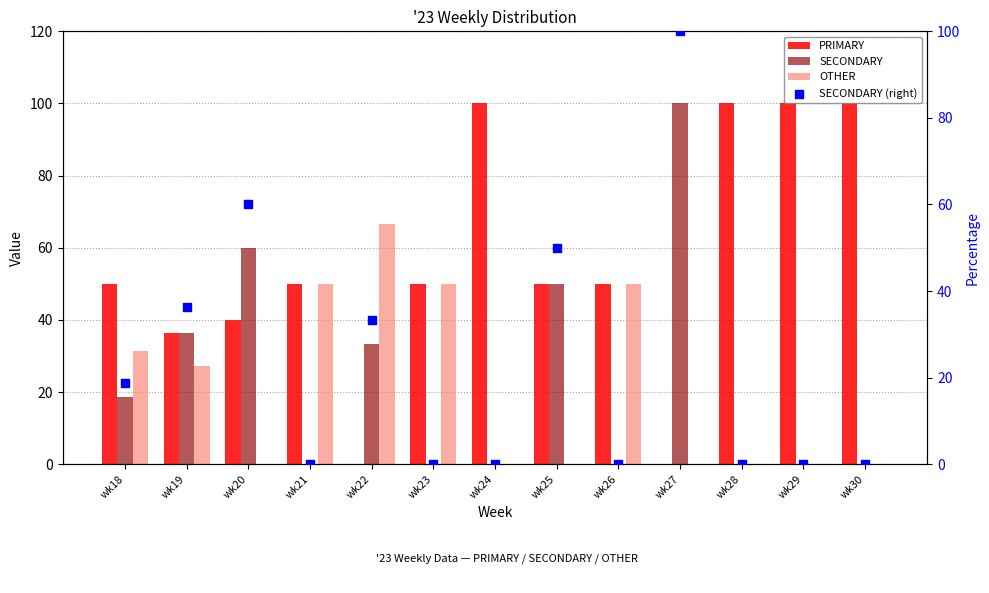

What are all the series names shown in the legend?

PRIMARY, SECONDARY, OTHER, SECONDARY (right)